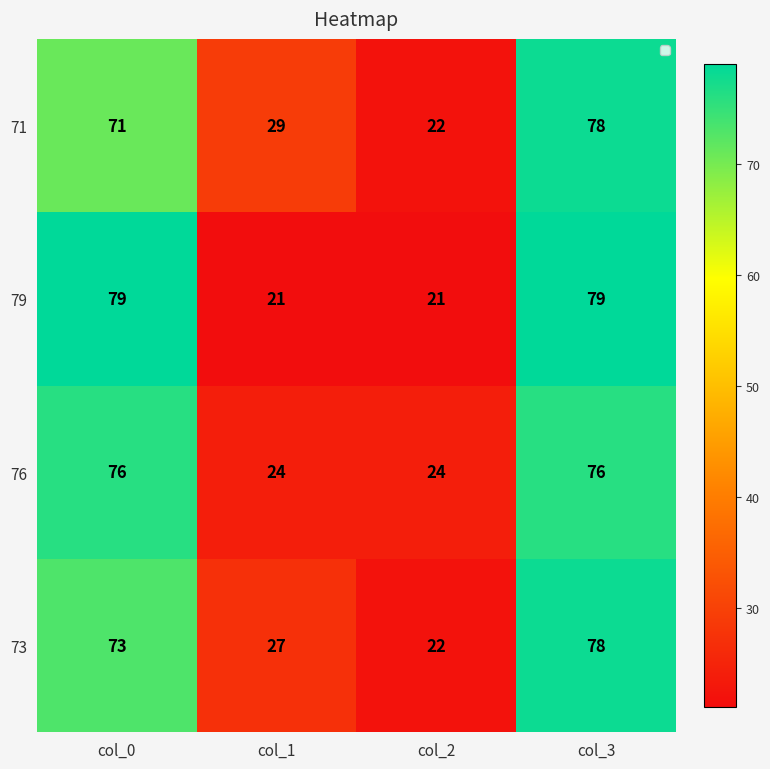

What is the difference between the maximum and minimum values in the 71 series?

56